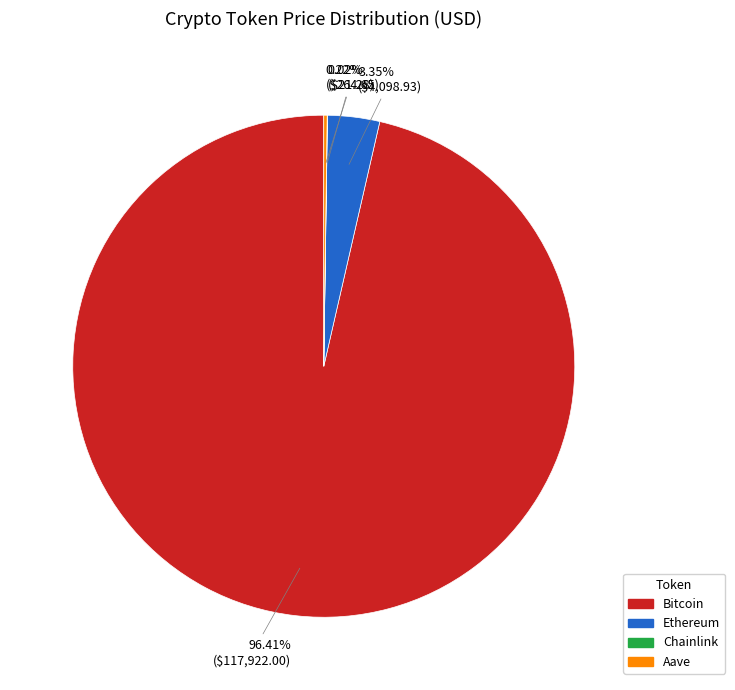

Which slice represents more than half of the pie?

Bitcoin